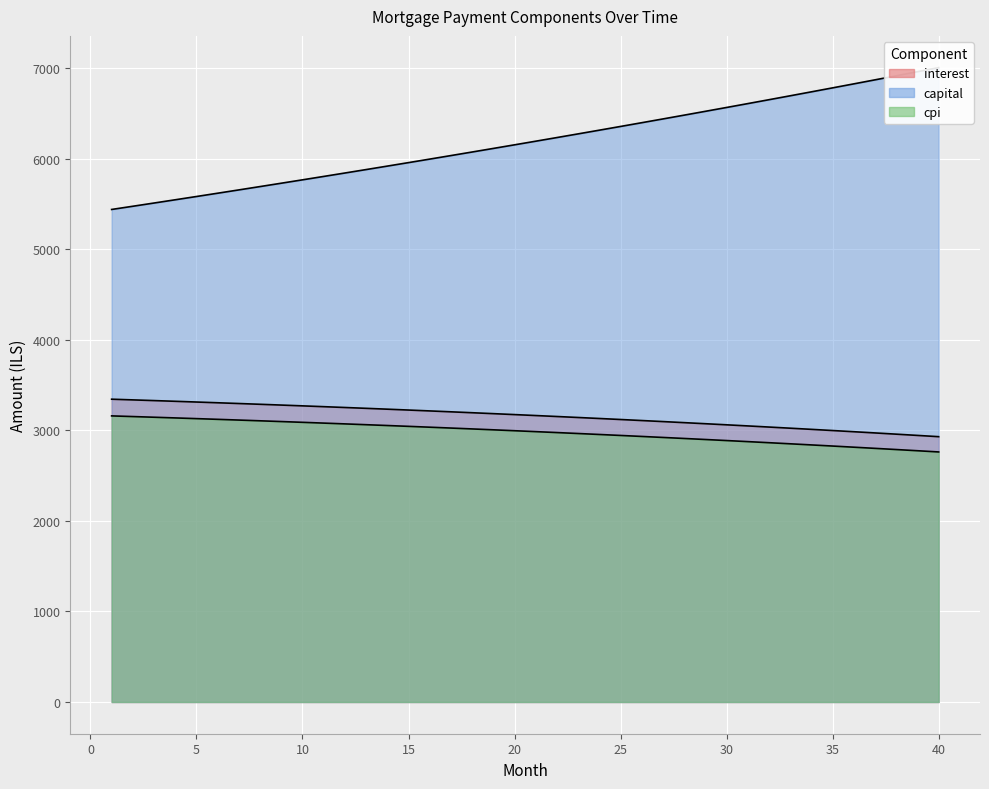

What is the spread (max minus min) of values at 26?

3464.6